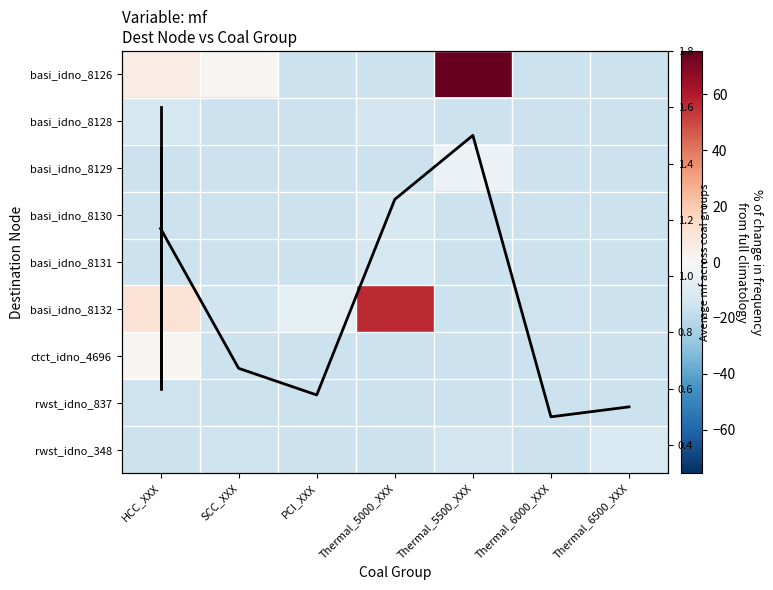

The value of basi_idno_8128 at SCC_XXX is -23.9. True or false?

False